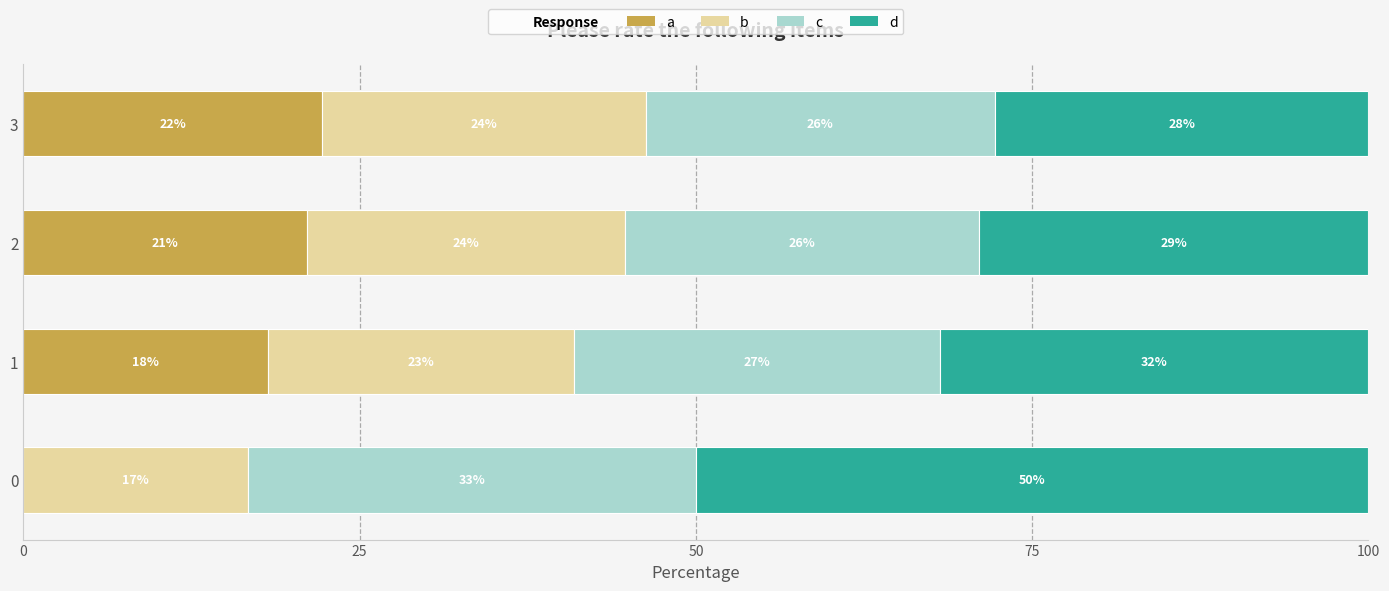

Does the chart contain any negative values?

No